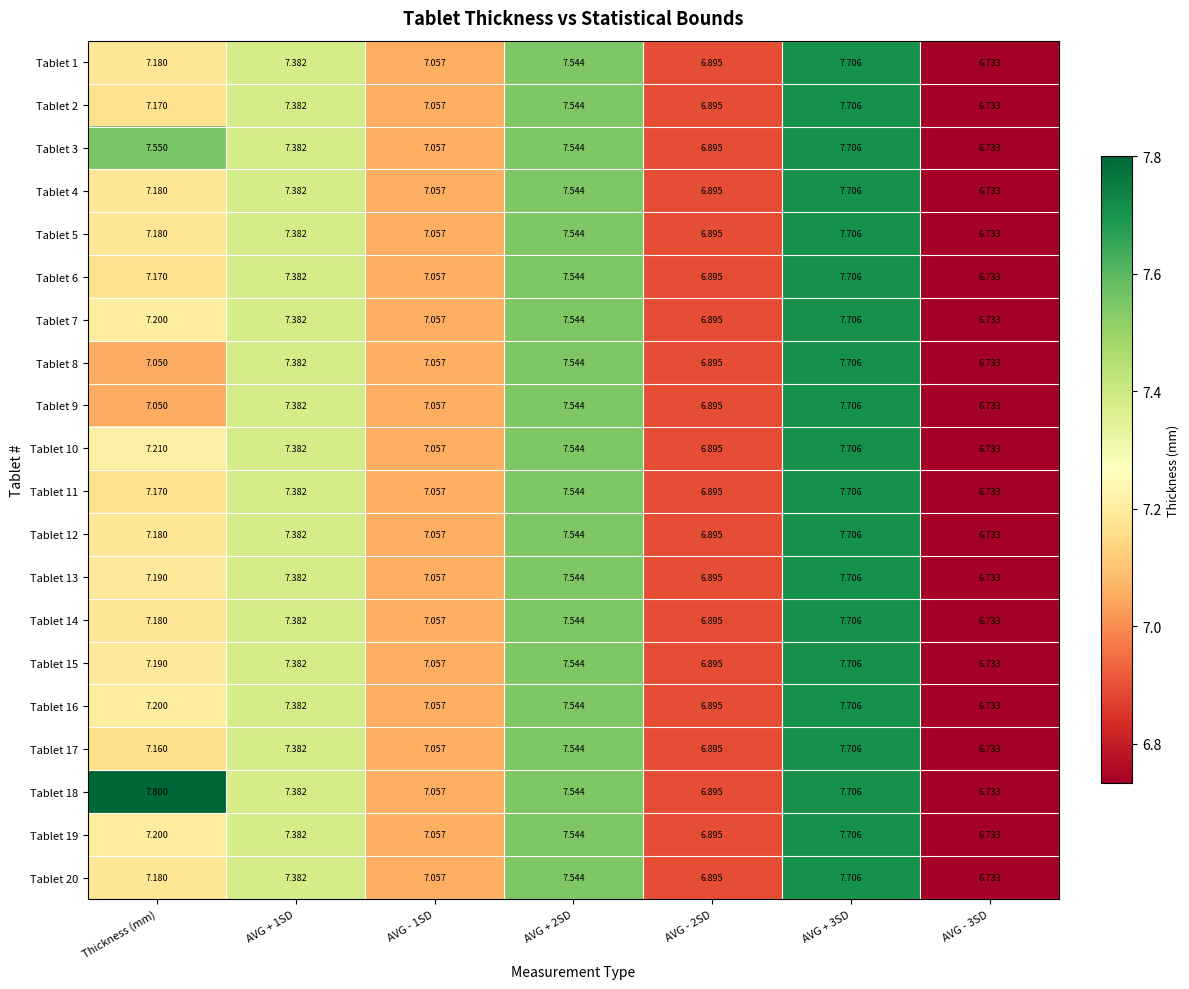

At which label does Tablet 16 first exceed 7?

Thickness (mm)